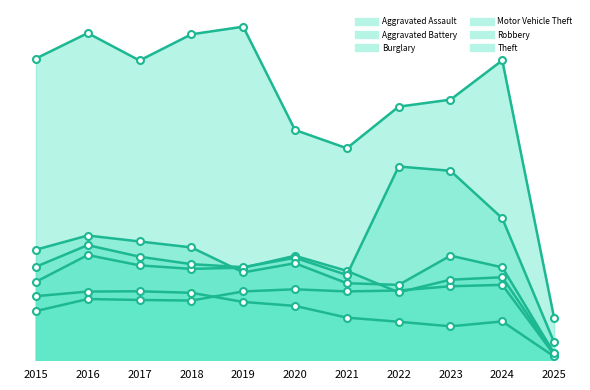

What are all the series names shown in the legend?

Aggravated Assault, Aggravated Battery, Burglary, Motor Vehicle Theft, Robbery, Theft